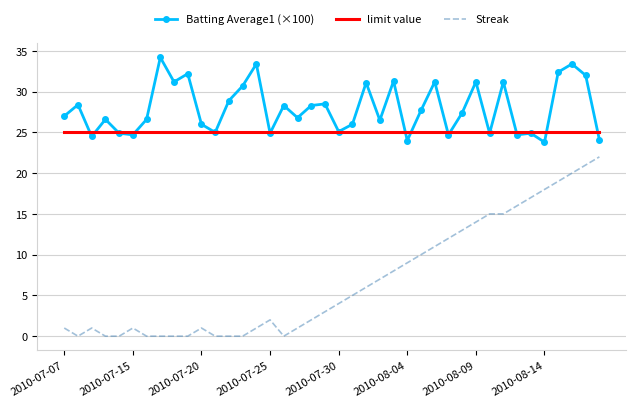

List the series in order of their peak value, highest first.

Batting Average1 (×100), limit value, Streak